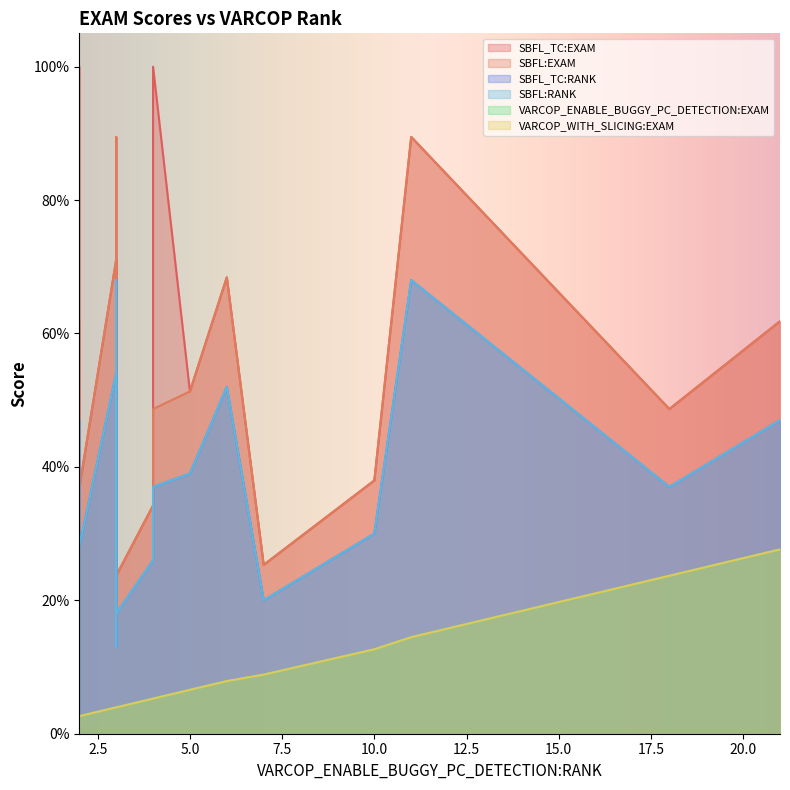

What are all the series names shown in the legend?

SBFL_TC:EXAM, SBFL:EXAM, SBFL_TC:RANK, SBFL:RANK, VARCOP_ENABLE_BUGGY_PC_DETECTION:EXAM, VARCOP_WITH_SLICING:EXAM